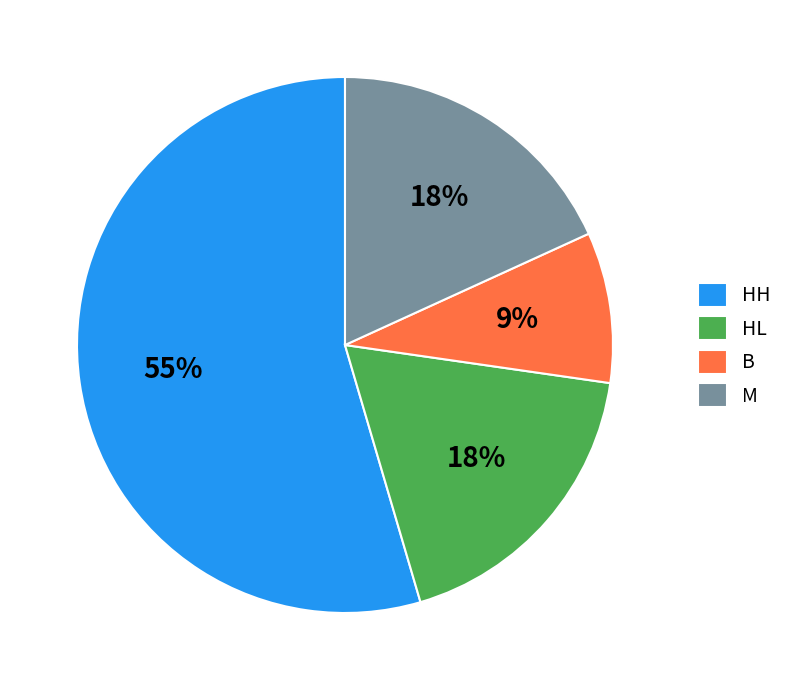

The HL slice represents 18% of the pie. True or false?

True